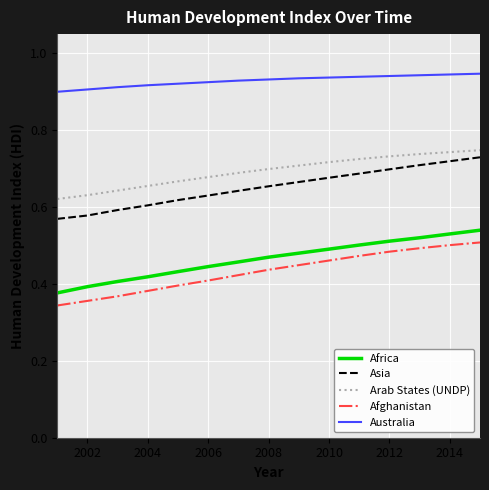

Is this an area chart (filled region under the line)?

No